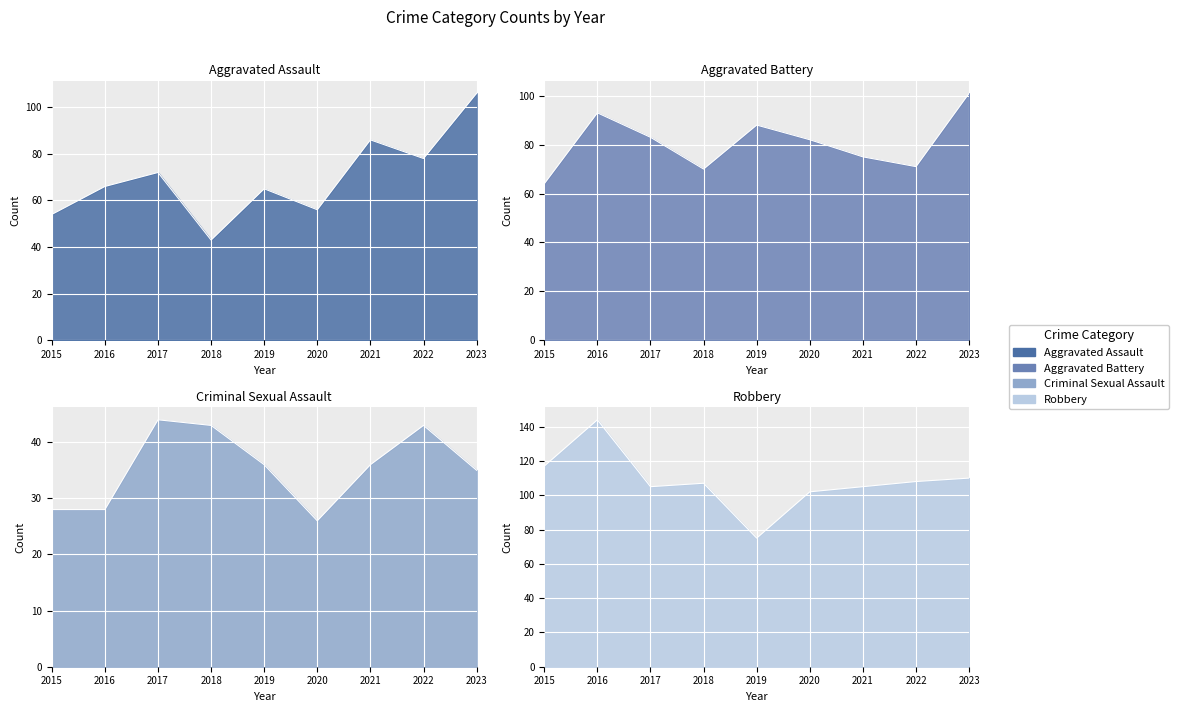

At which category is the sum across all series the highest?

2023